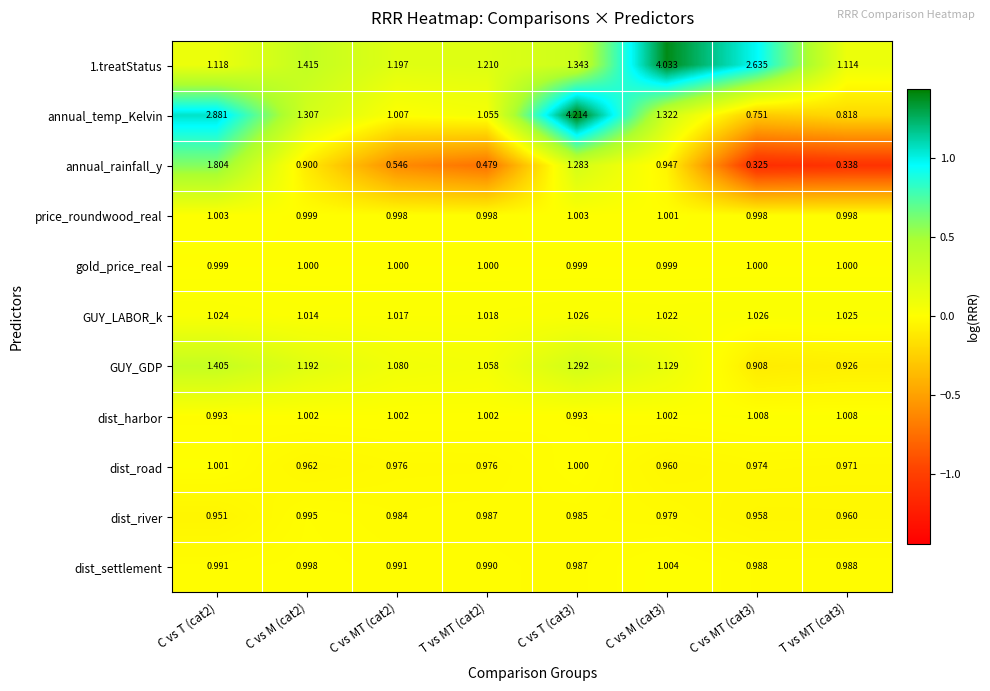

Between T vs MT (cat2) and C vs T (cat3), which series saw the biggest shift?

annual_temp_Kelvin